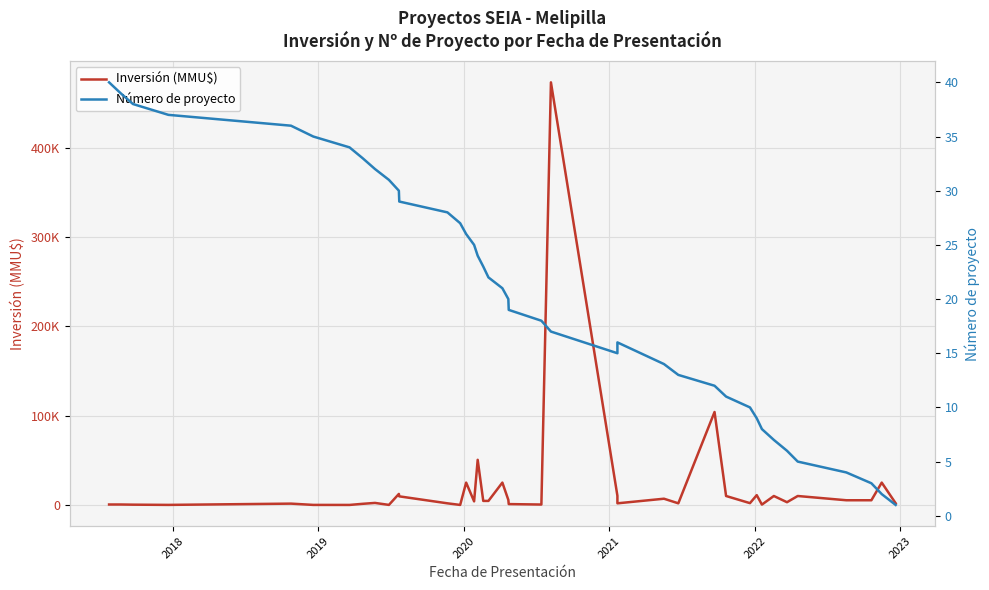

How many categories are shown in the chart?

40